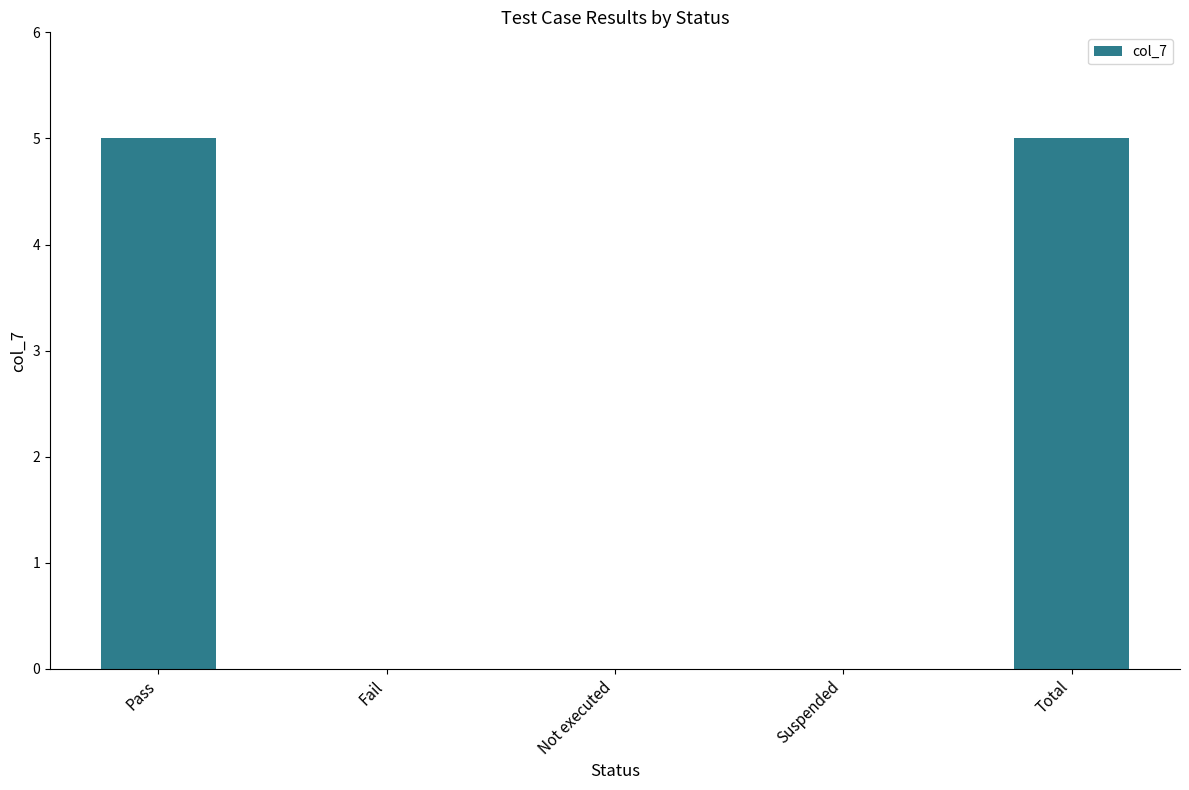

Is it true that the value at Suspended is 3?

False